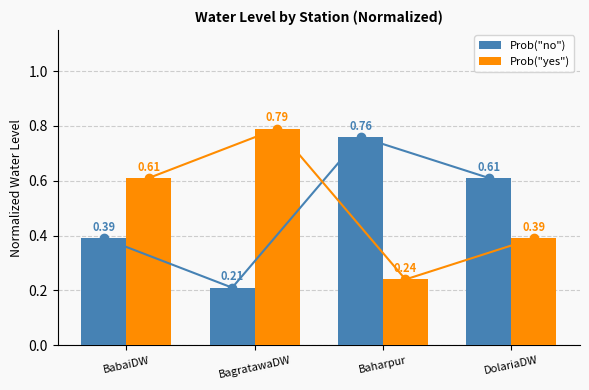

List the series in order of their overall mean, highest first.

Prob("yes"), Prob("no")